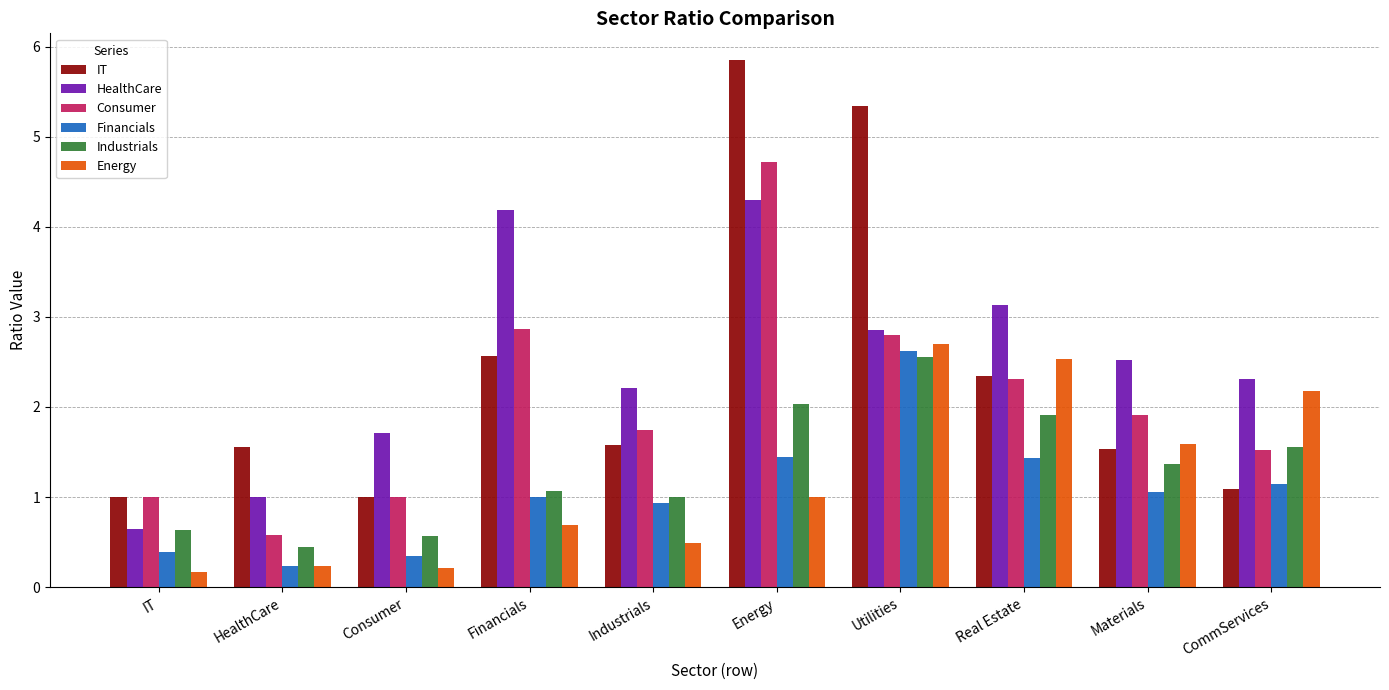

At which category does the chart reach its peak across all series?

Energy